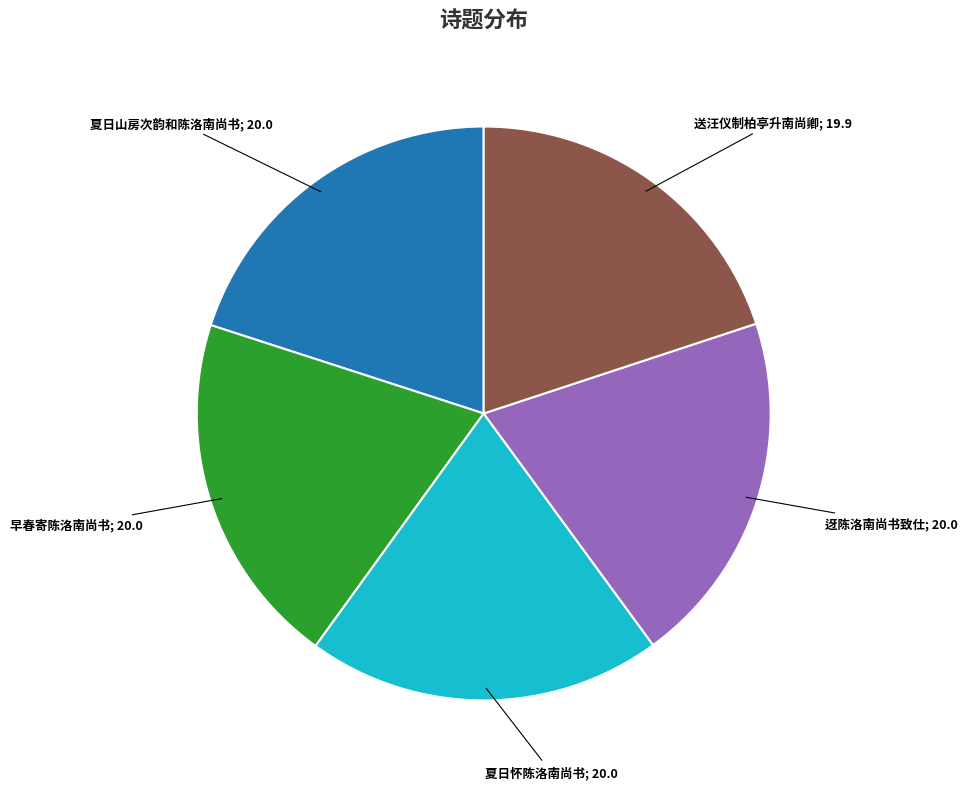

Does any single category account for the majority?

No